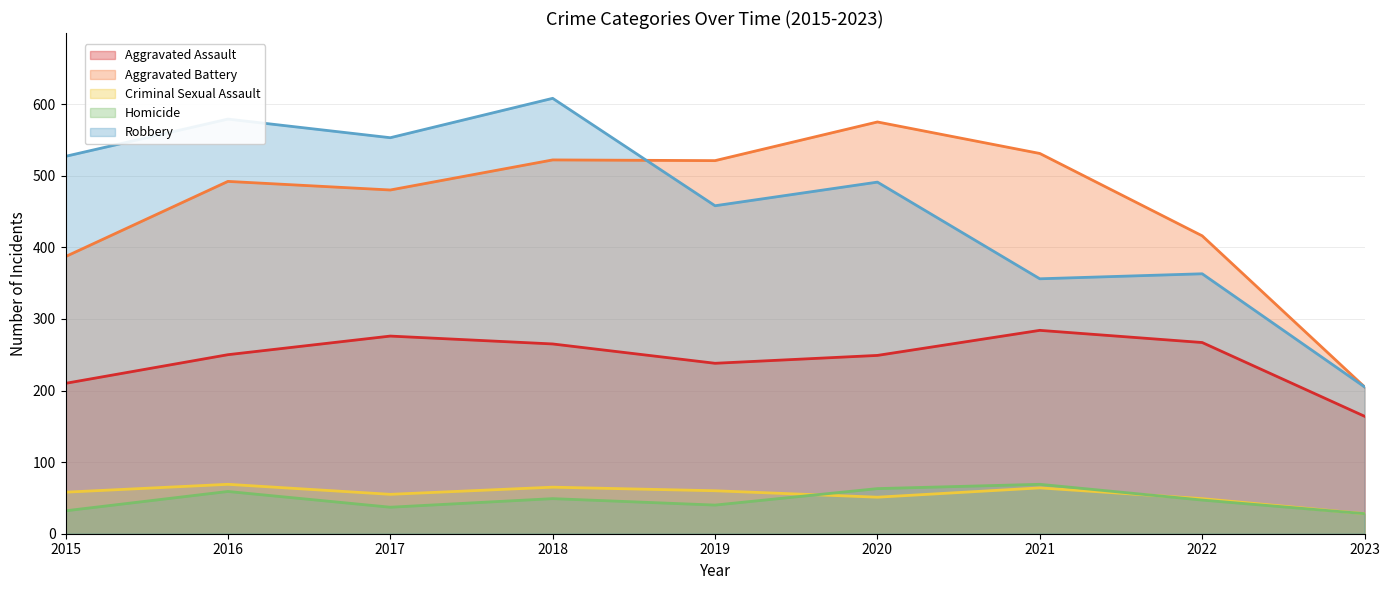

What are all the series names shown in the legend?

Aggravated Assault, Aggravated Battery, Criminal Sexual Assault, Homicide, Robbery